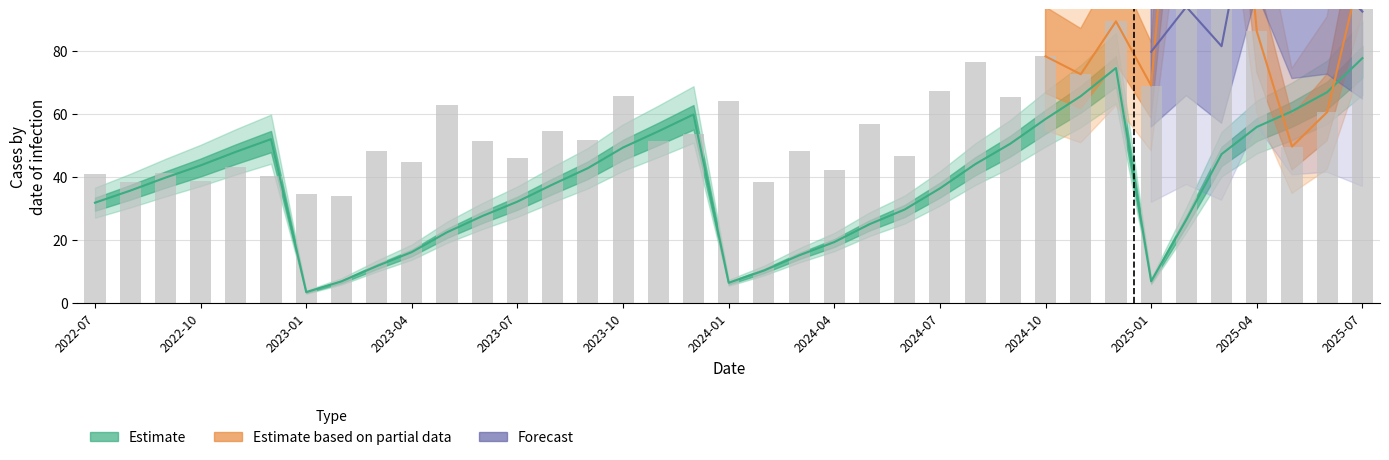

What position from the left is 2025-01?

31